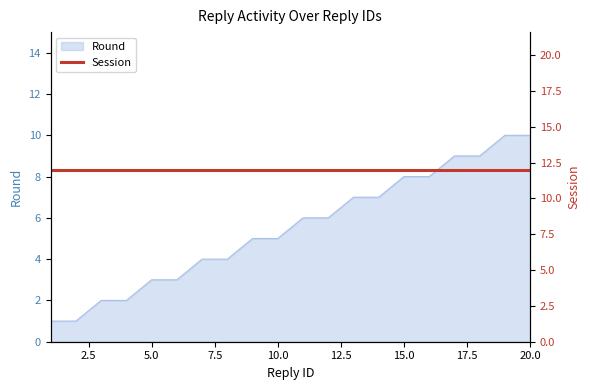

Between 15 and 20, which is larger?

20